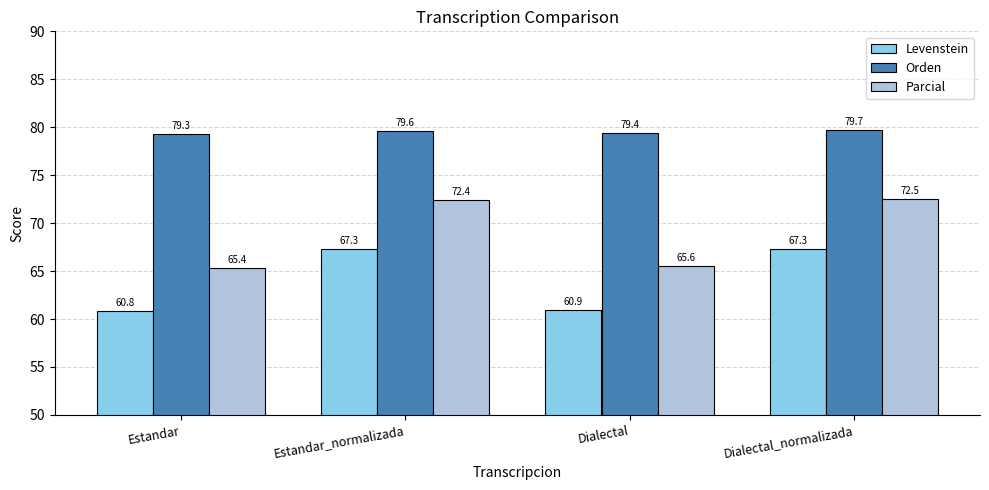

How many bars are there in each group?

3